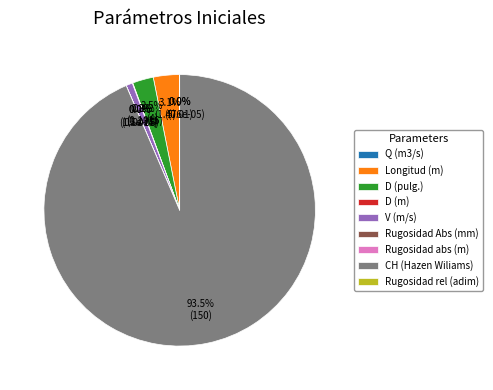

True or false: CH (Hazen Wiliams) accounts for 94% of the total.

True